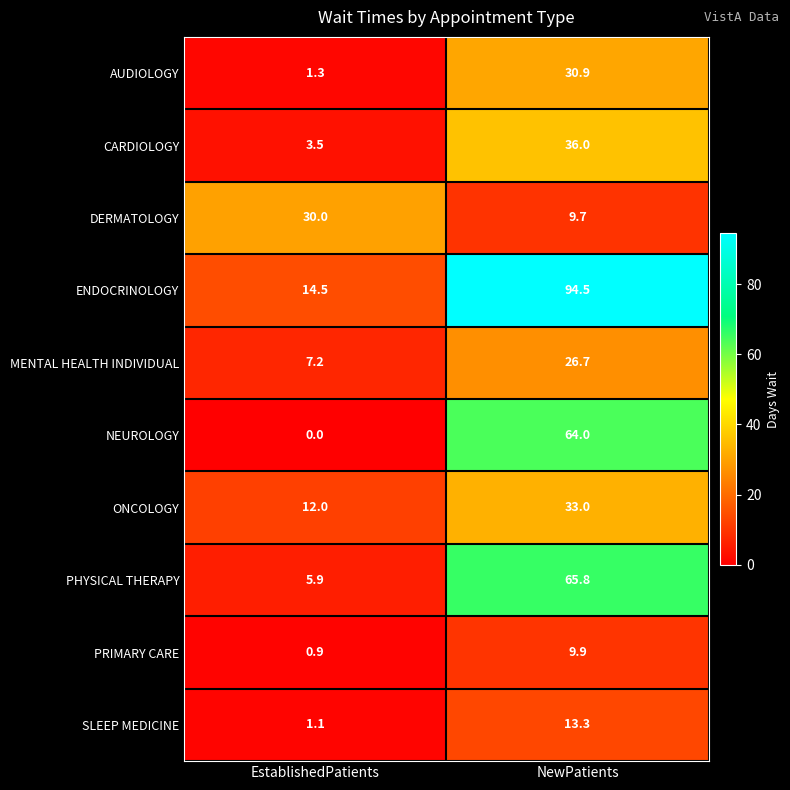

At which category is the sum across all series the highest?

NewPatients